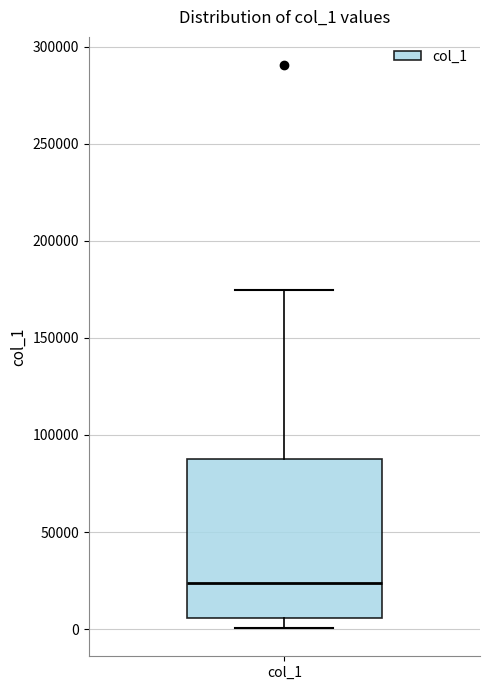

Where does the upper whisker of the box for col_1 end on the y-axis? The values are not printed on the chart, so give them approximately, as read against the axis.

175000